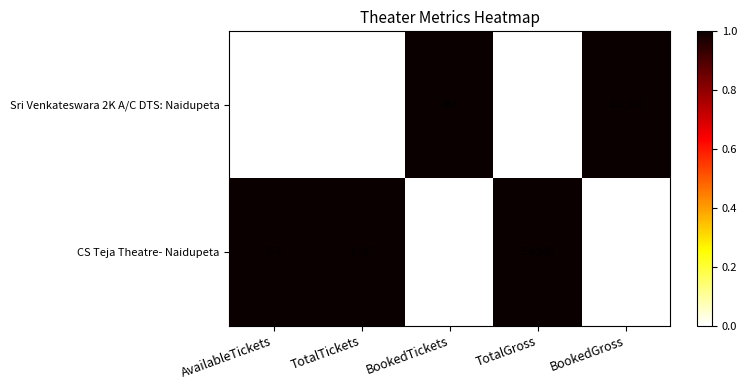

Reading left to right, list all the values displayed in this chart.

Sri Venkateswara 2K A/C DTS: Naidupeta: 352	1206	854	242220	181580
CS Teja Theatre- Naidupeta: 674	1287	613	258990	131010